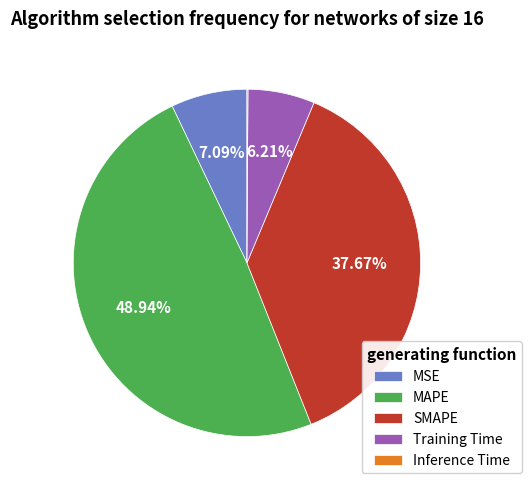

Between SMAPE and MSE, which is larger?

SMAPE